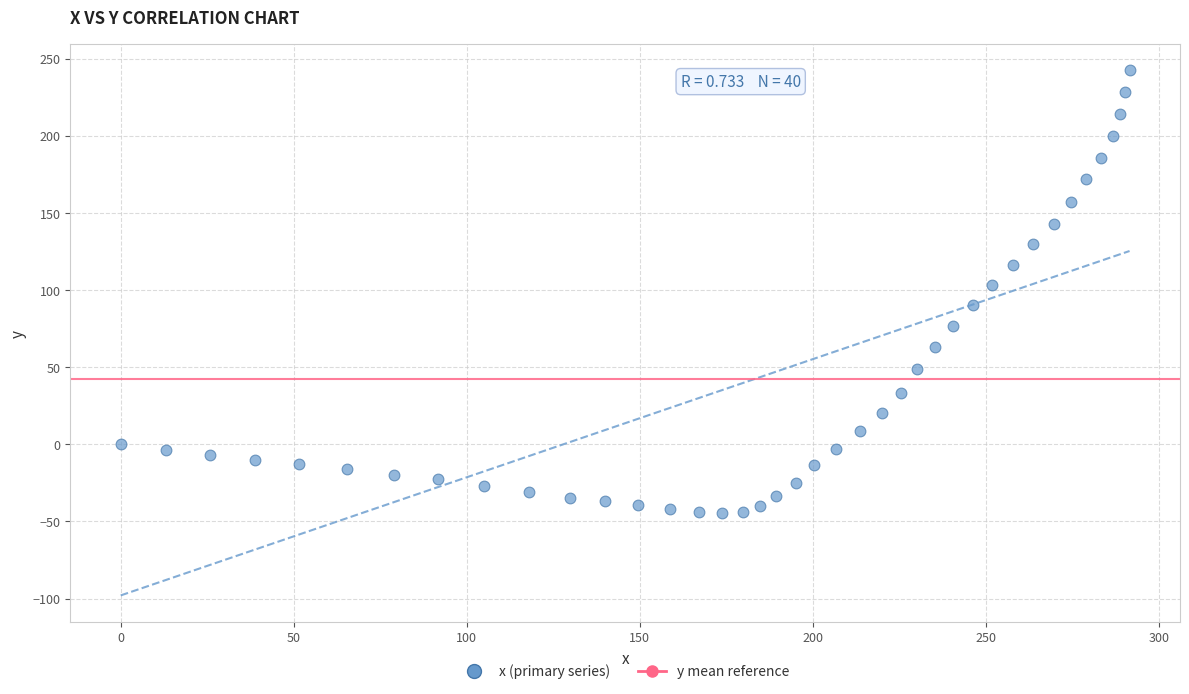

What is the range of X values (max minus min)?

291.5